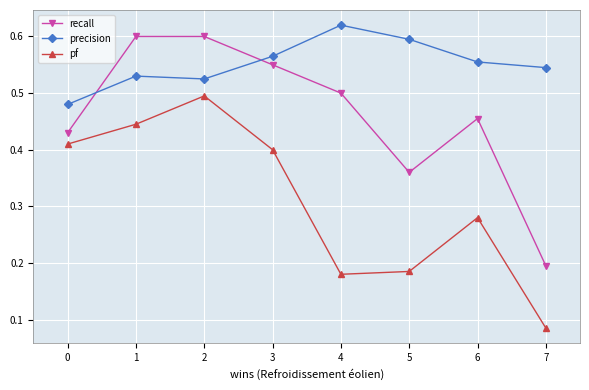

How many times do precision and recall cross each other?

2